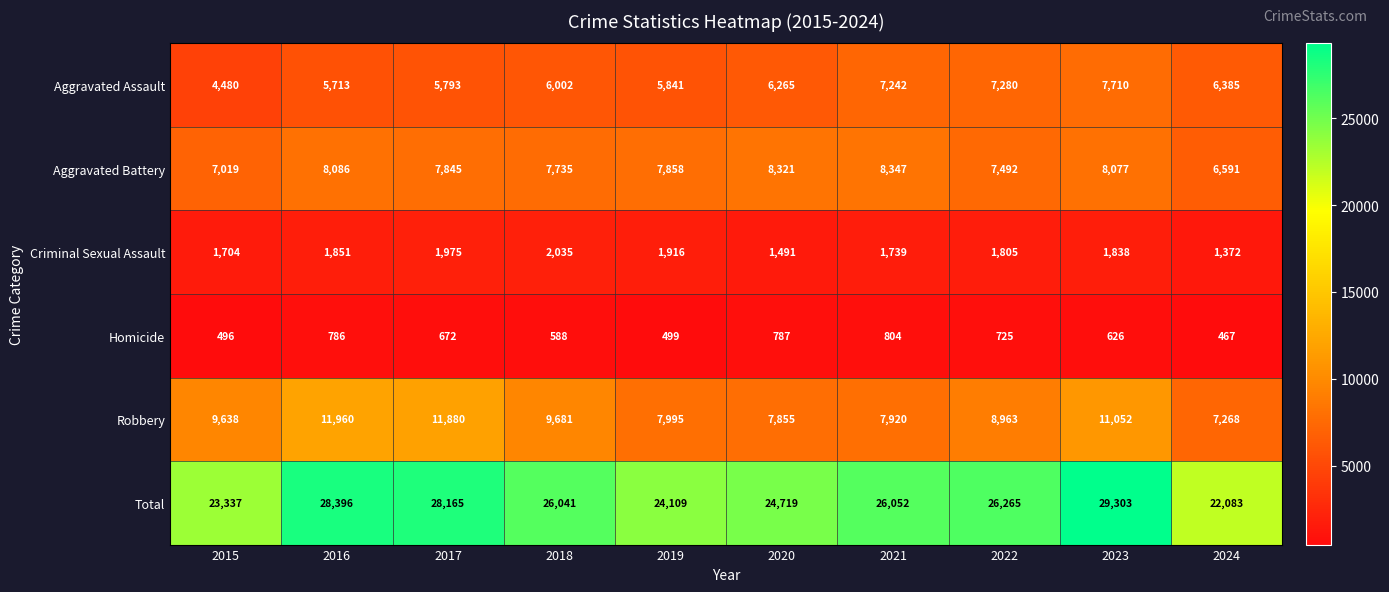

Is it true that Aggravated Battery equals 8321 at 2020?

True